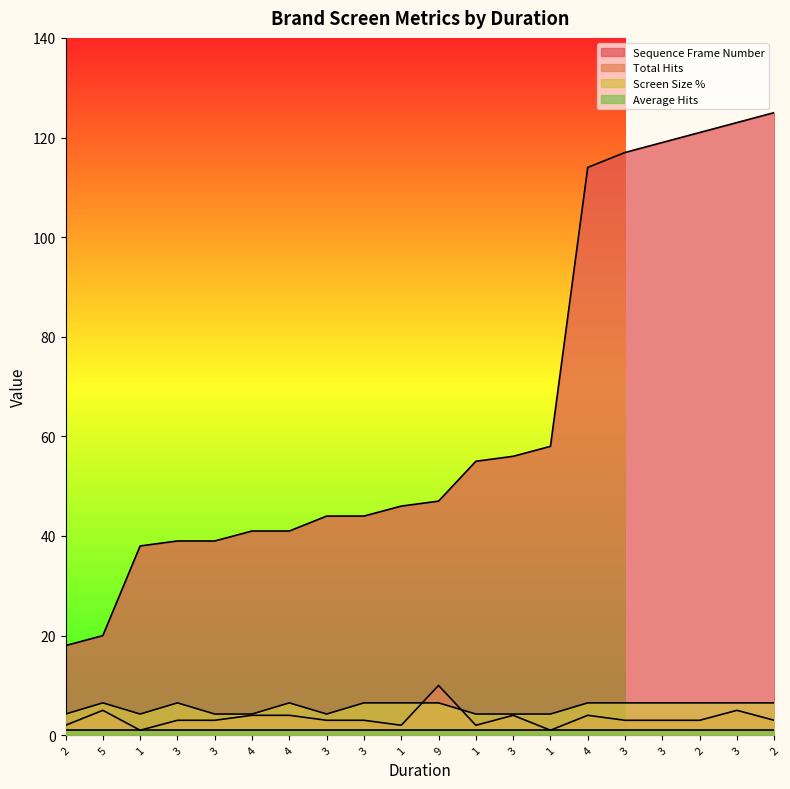

True or false: Sequence Frame Number and Screen Size % cross at least once.

False